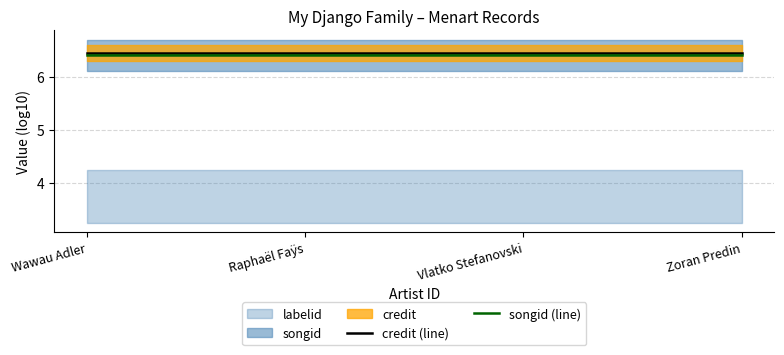

Which label corresponds to the largest value in the chart?

Wawau Adler